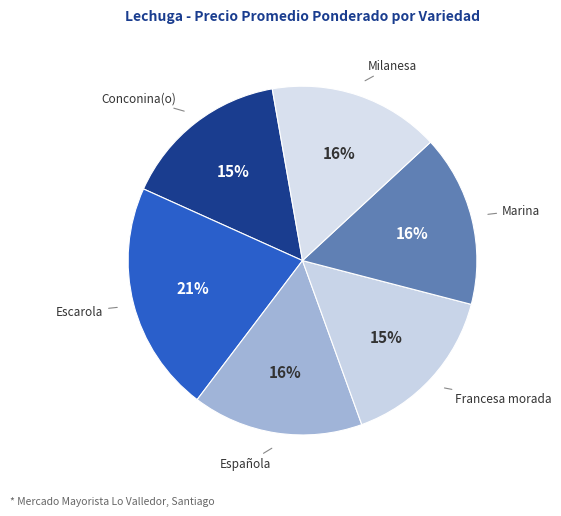

To the nearest percent, what is the average slice percentage?

17%